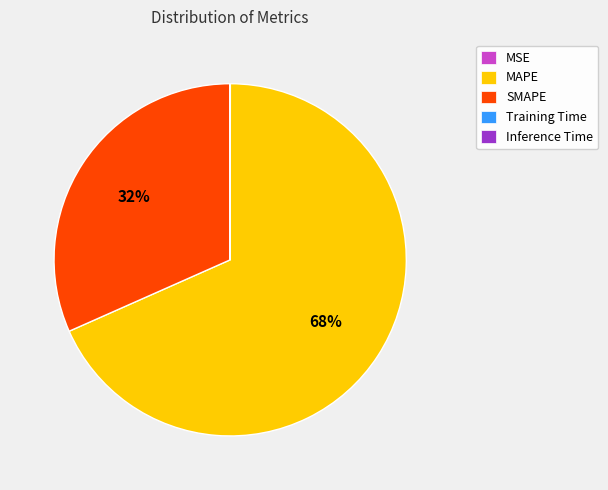

To the nearest percent, what is the average slice percentage?

20%